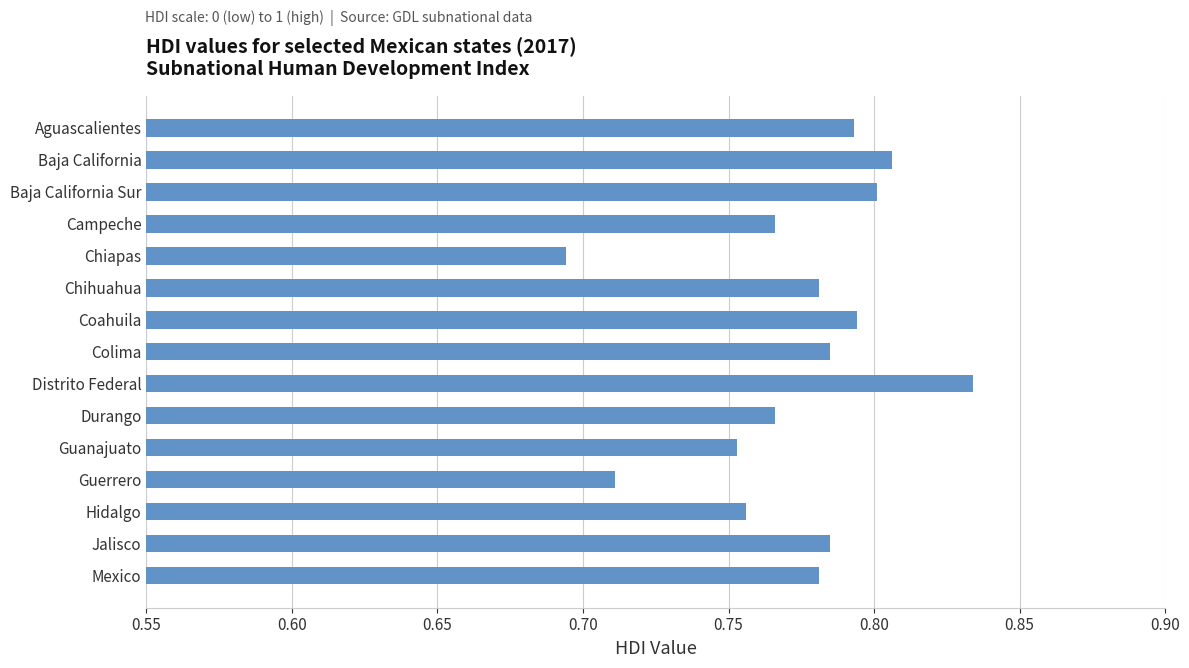

At which category does the chart reach its peak across all series?

Distrito Federal